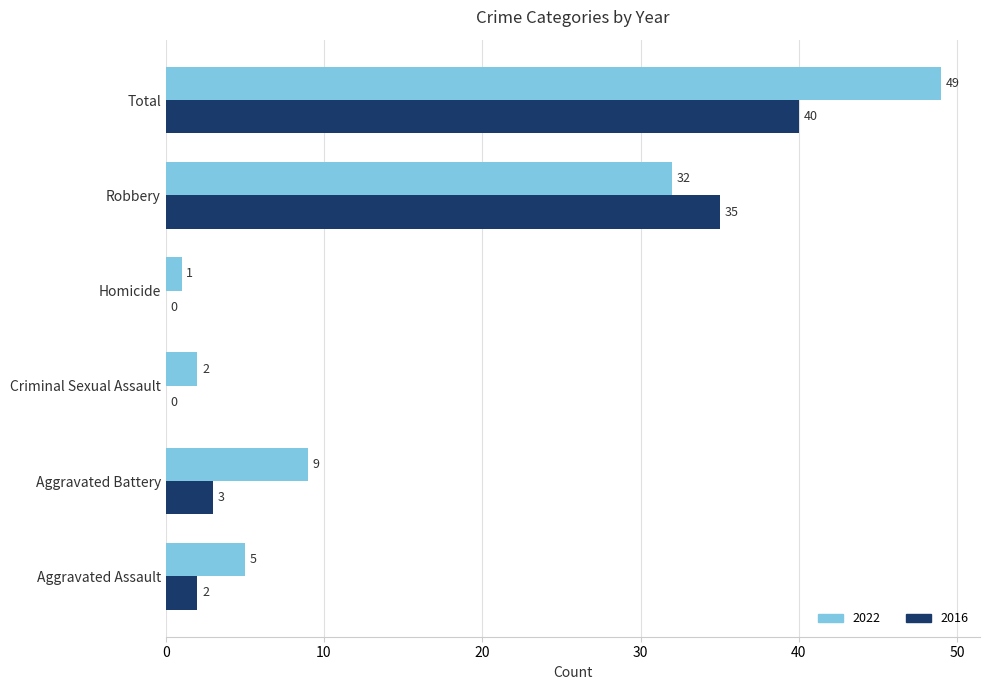

What is the greatest value displayed?

49